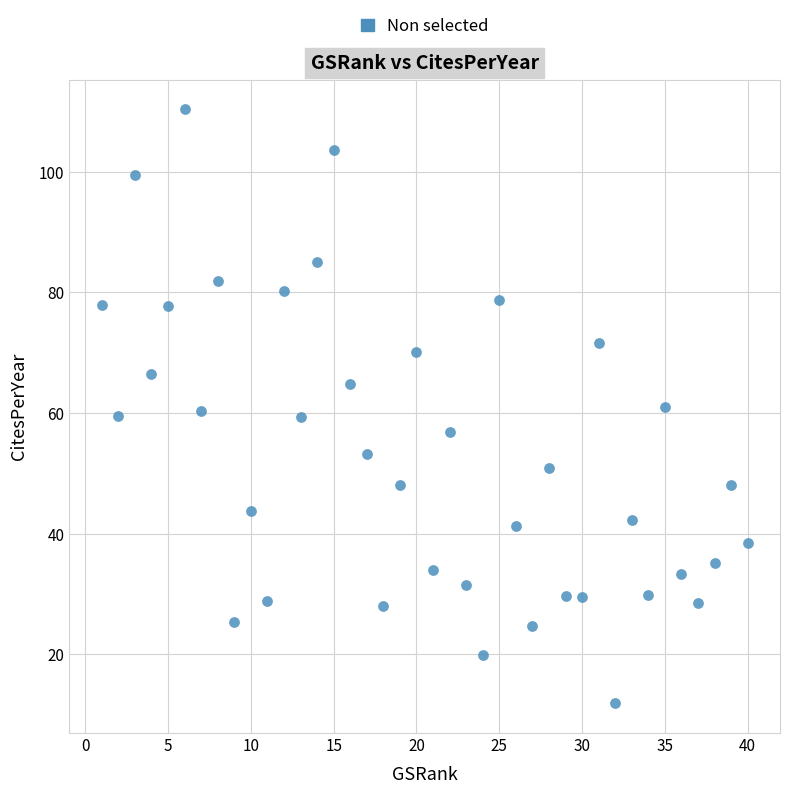

What is the range of X values (max minus min)?

39.0